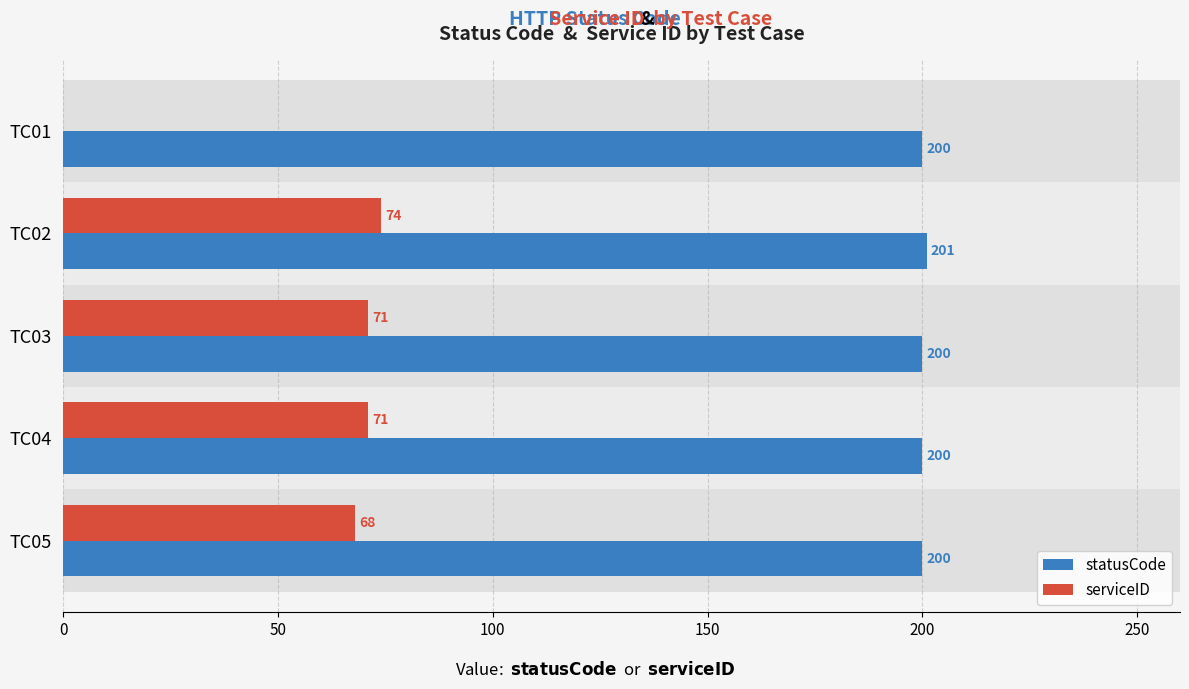

At which category is the sum across all series the highest?

TC02